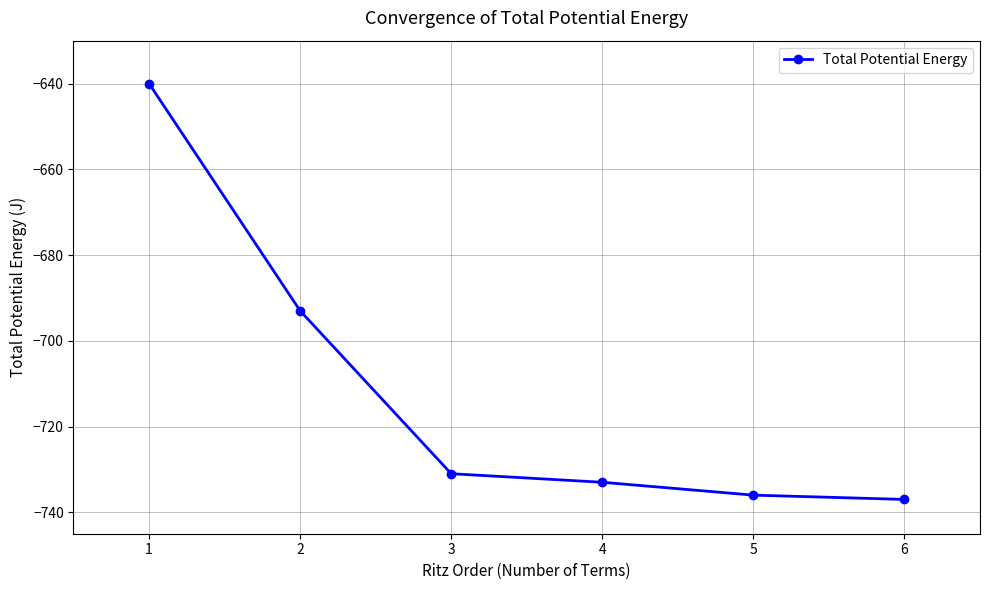

Read the value at 5.

-736